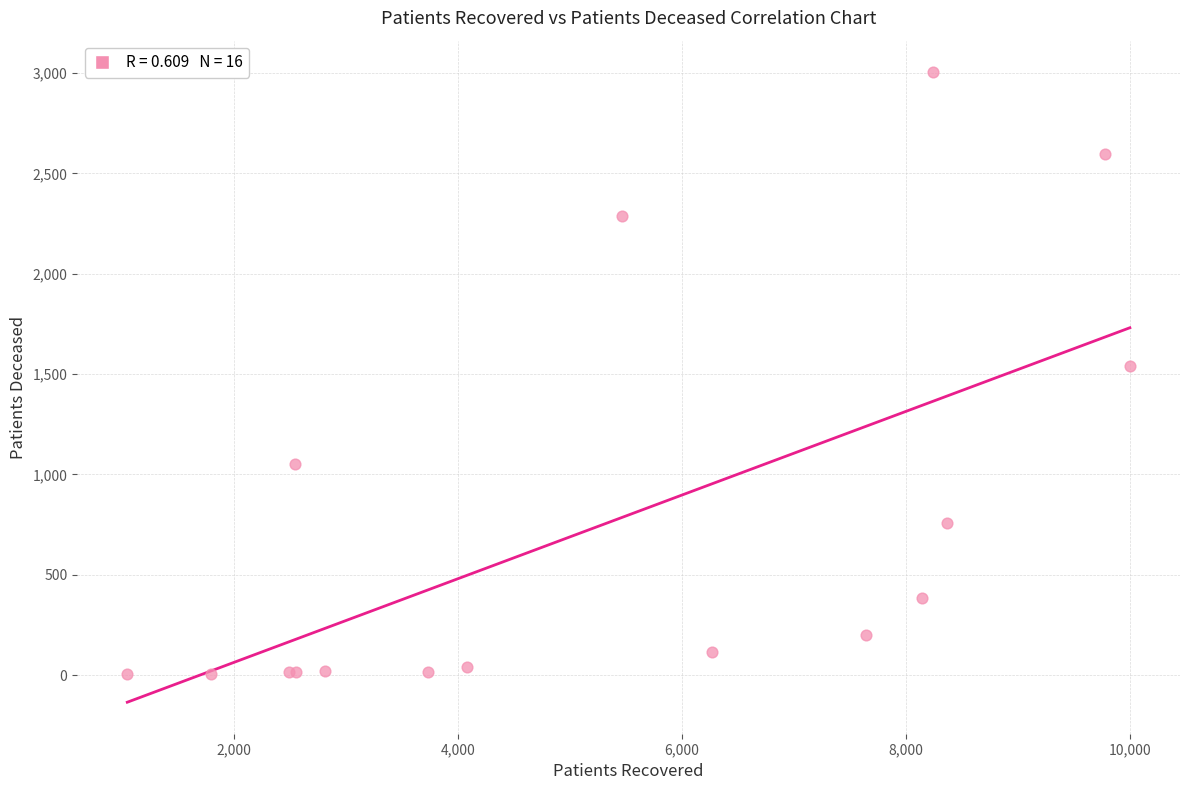

What Y value in the scatter plot is closest to 1504?

1542